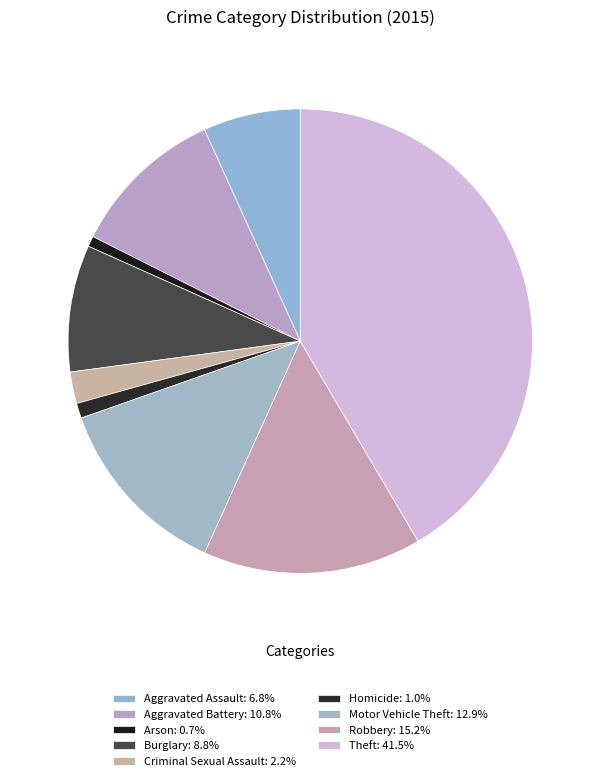

The Criminal Sexual Assault slice represents 2% of the pie. True or false?

True